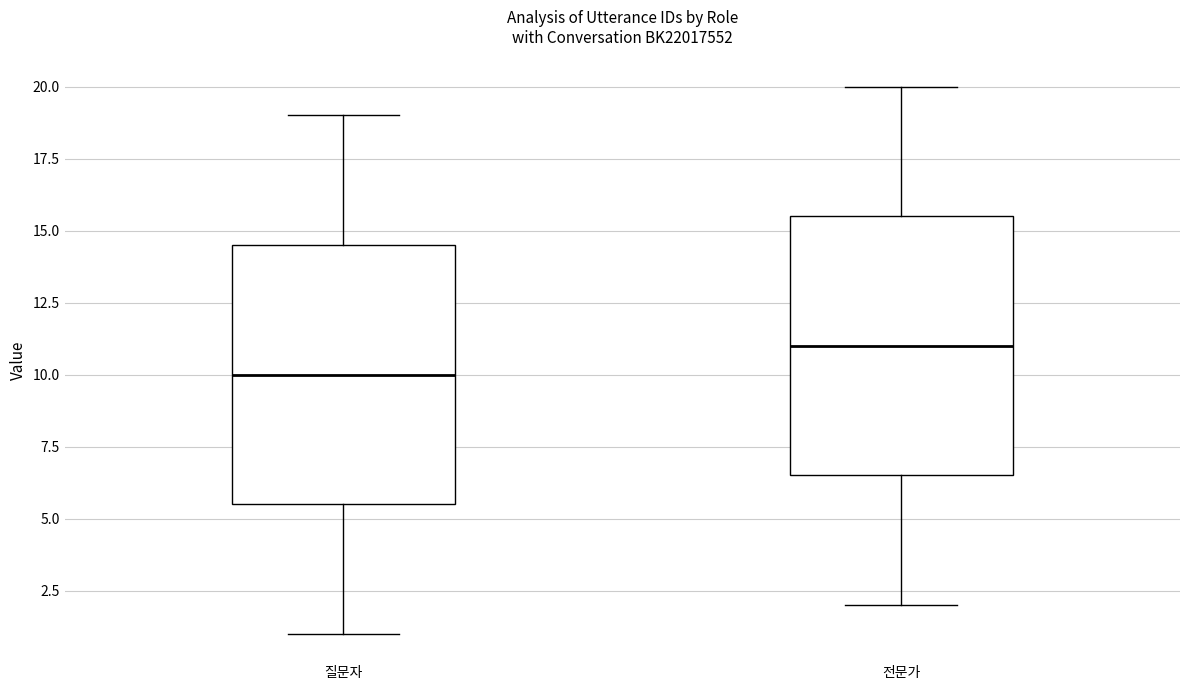

Reading left to right, read every box against the y-axis: the position of its median line, the range the box covers, and the ends of its whiskers. The values are not printed on the chart, so give them approximately, as read against the axis.

질문자: median 10.0, box 5.5 to 14.5, whiskers 1.0 to 19.0
전문가: median 11.0, box 6.5 to 15.5, whiskers 2.0 to 20.0